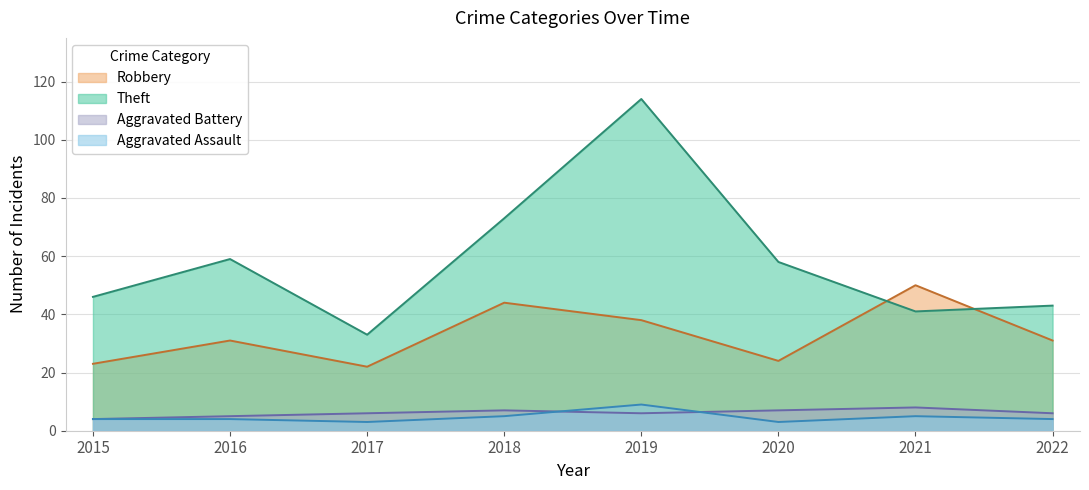

At which category does the chart reach its peak across all series?

2019